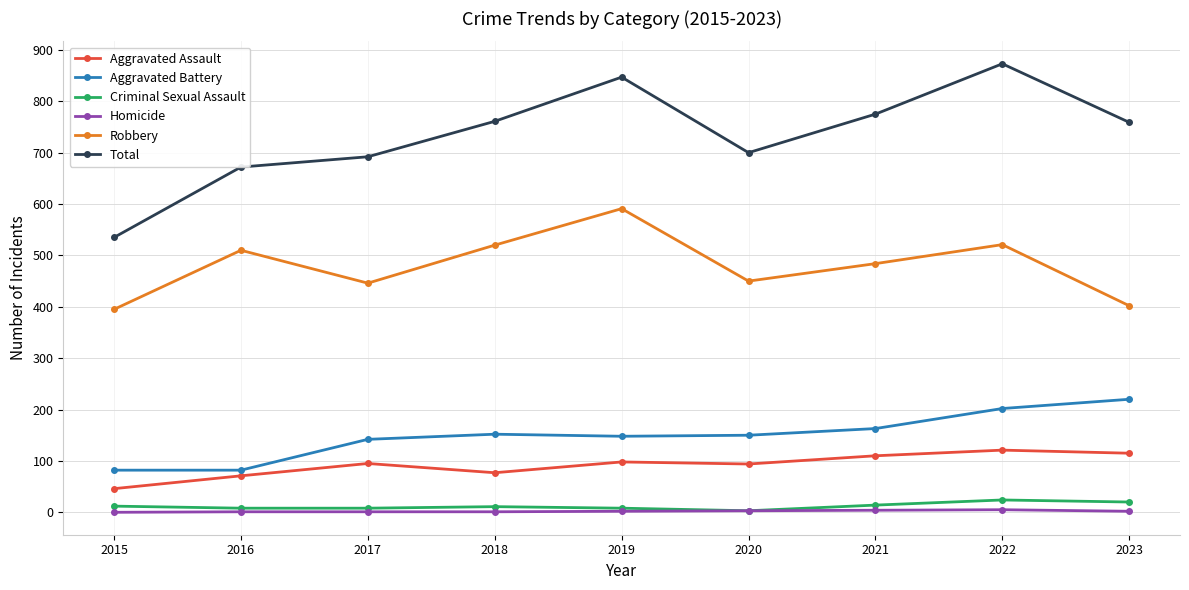

How many data points in Aggravated Battery are less than 150?

4